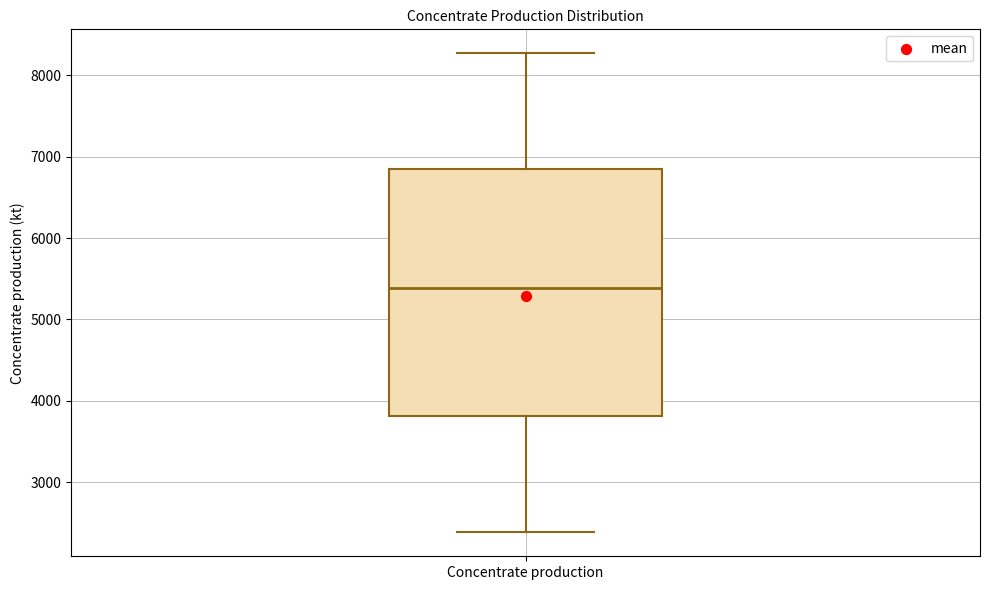

Where is the upper edge of the box for Concentrate production on the y-axis? The values are not printed on the chart, so give them approximately, as read against the axis.

6900